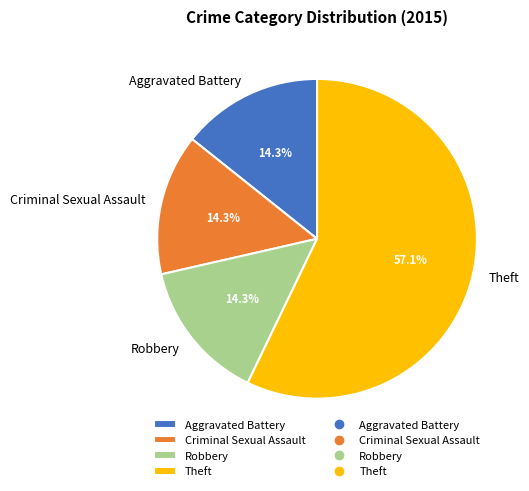

Approximately how many times larger is the value at Robbery compared to Aggravated Battery?

1.0